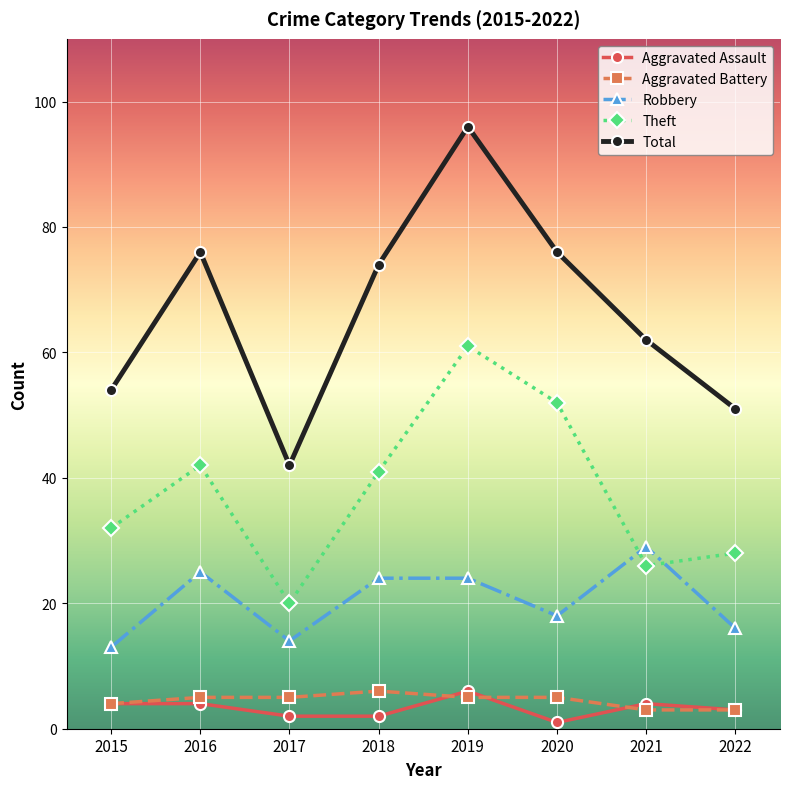

What is the difference between the maximum and minimum values in the Aggravated Assault series?

5